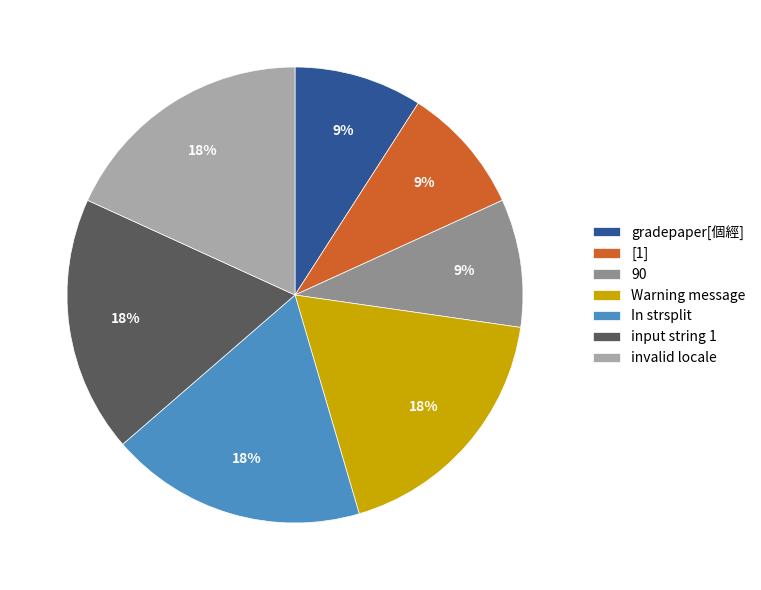

To the nearest percent, what is the combined percentage of input string 1 and gradepaper[個經]?

27%